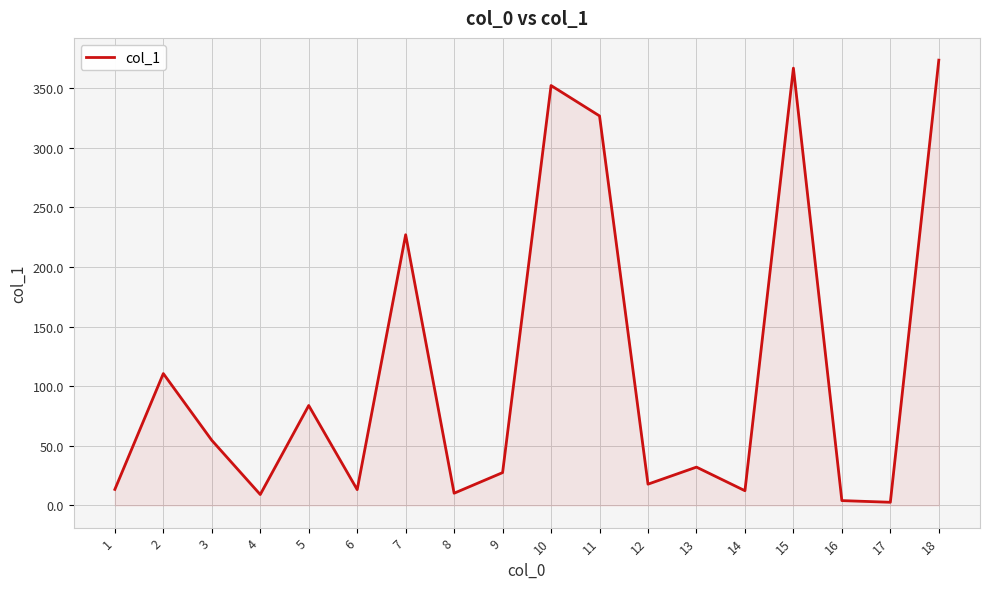

How many lines are shown in the chart?

1